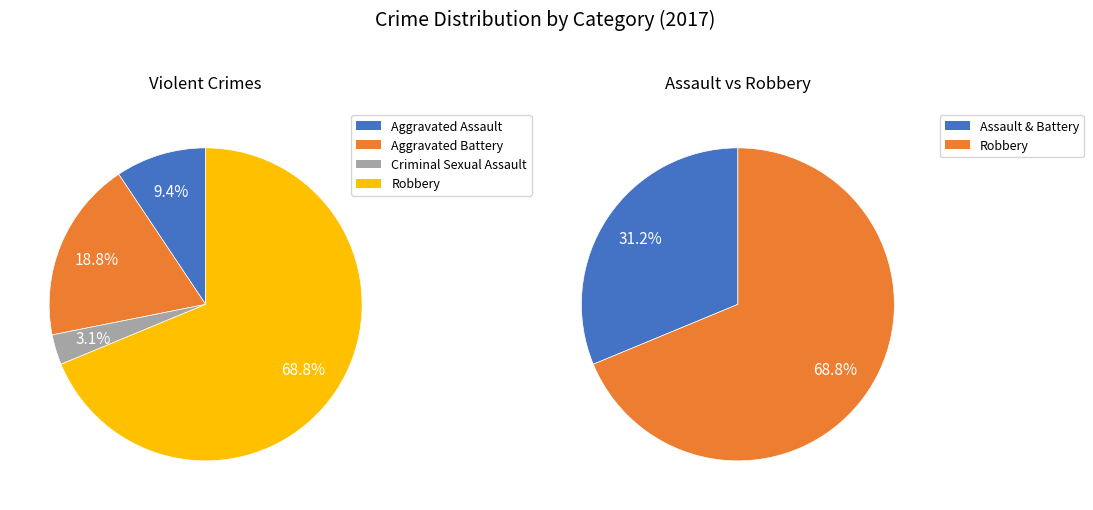

What percentage is NOT represented by Criminal Sexual Assault?

96.9%